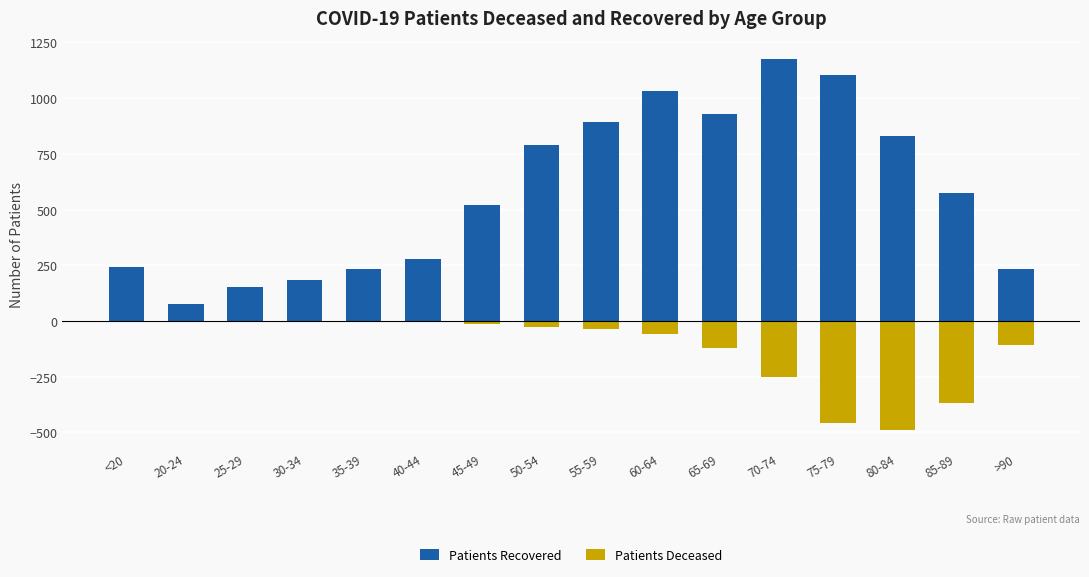

What is the difference between the highest and lowest values at 45-49?

534